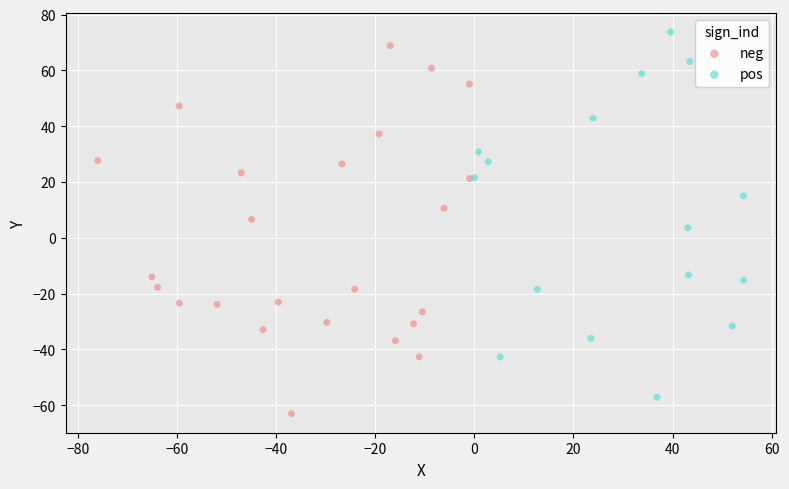

What are all the series names shown in the legend?

neg, pos